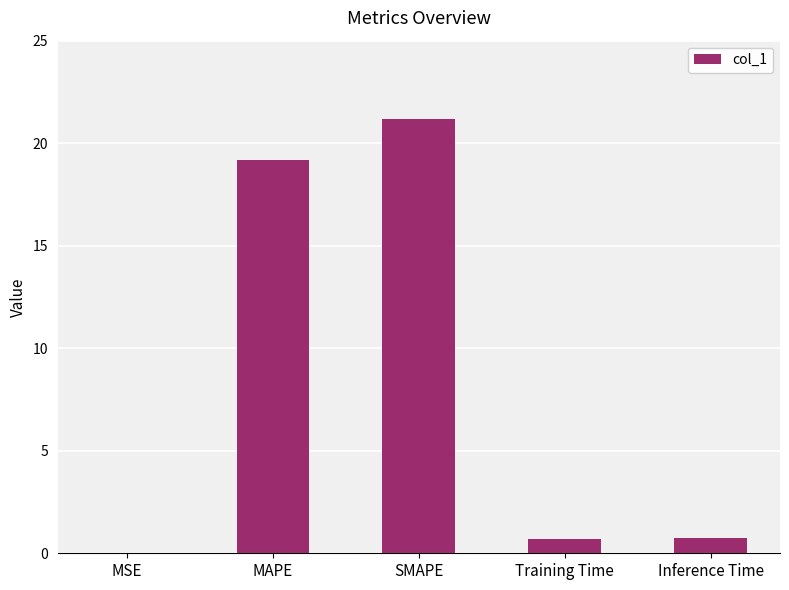

How many data points does each series have?

5